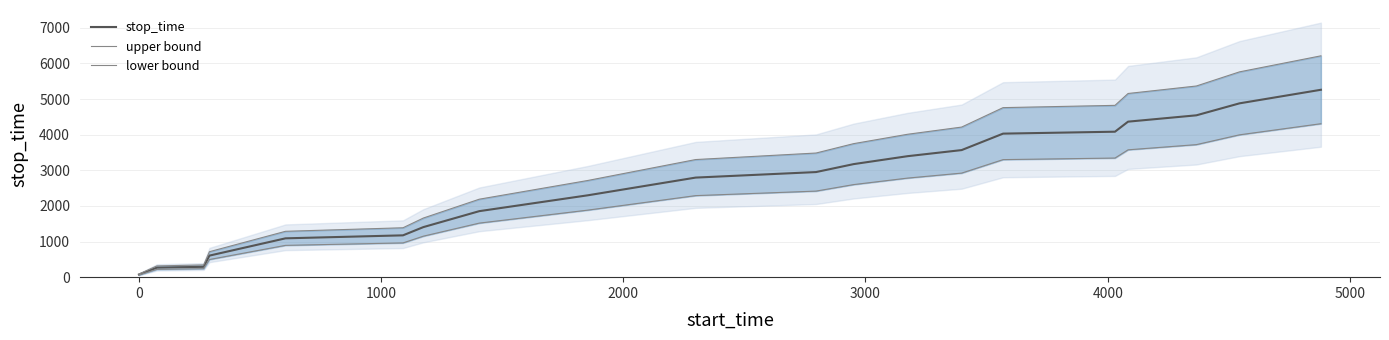

What is the difference between the second highest and minimum values in the stop_time series?

4805